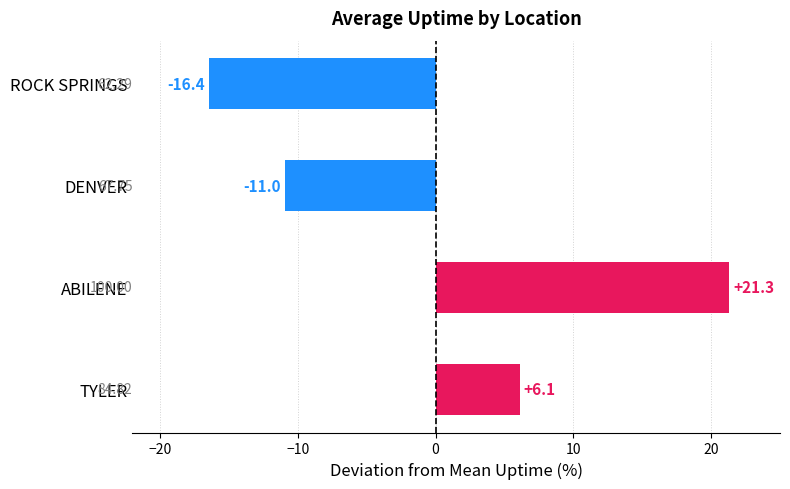

How many values exceed 6?

2